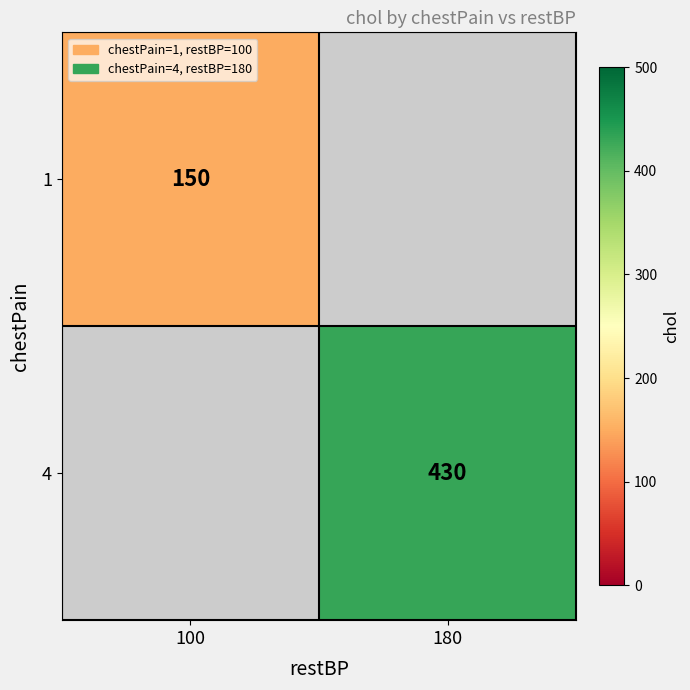

Is it true that 1 equals 244 at 100?

False